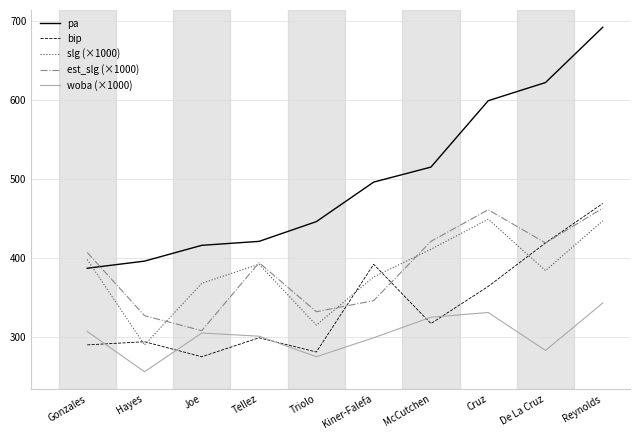

True or false: est_slg (×1000) has a value of 346 at Kiner-Falefa.

True